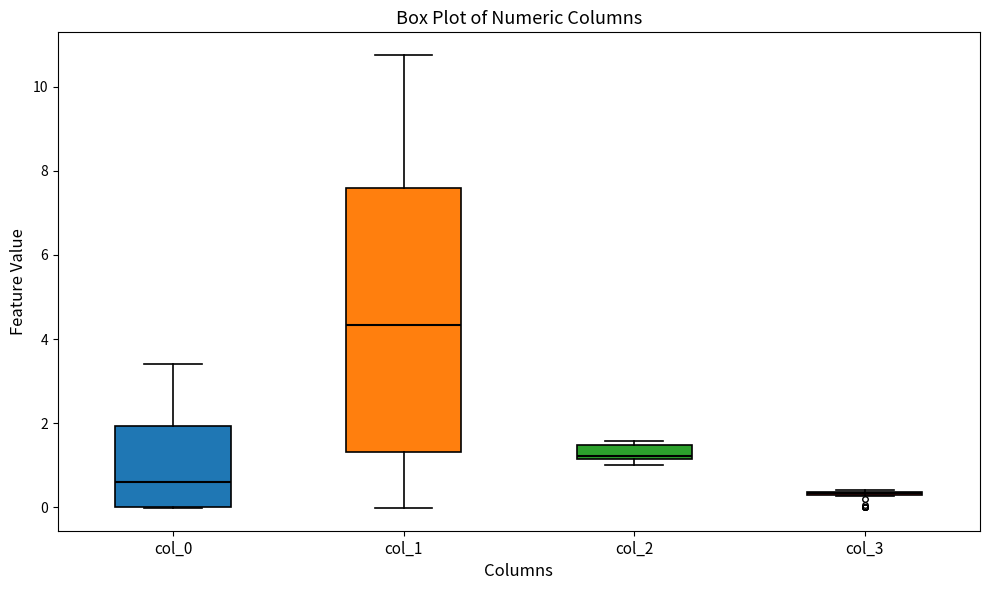

Comparing the boxes themselves (not the whiskers), which one is the tallest?

col_1